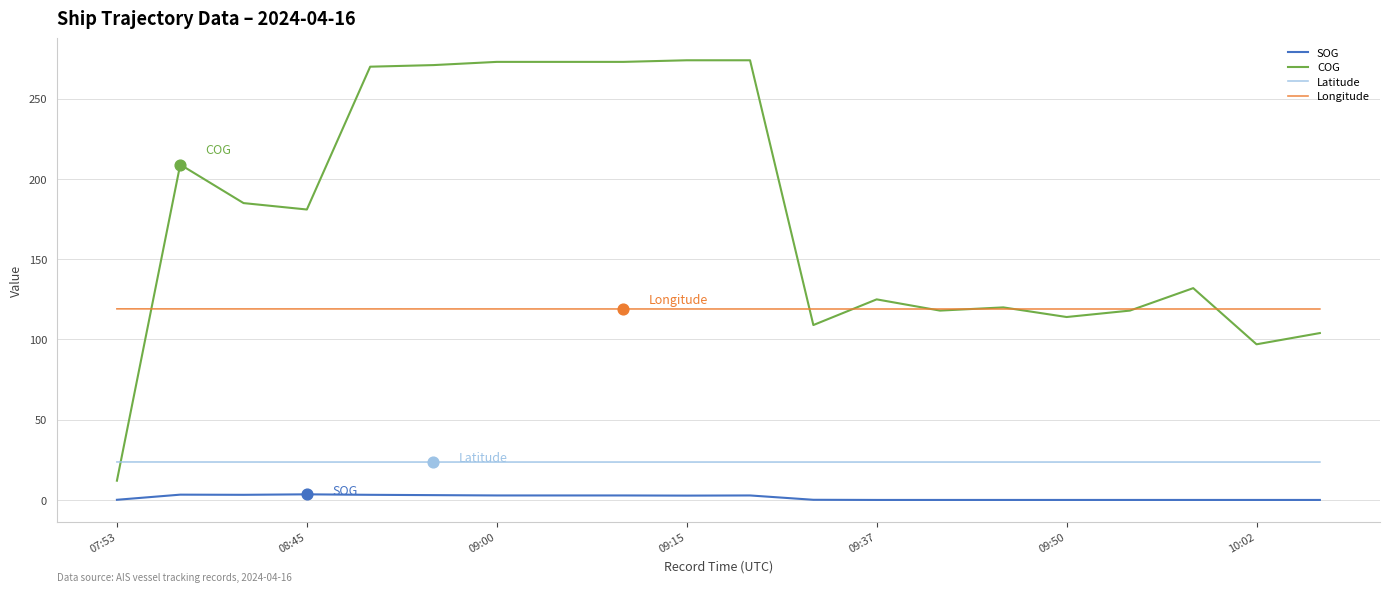

Which series has the largest total across all categories?

COG